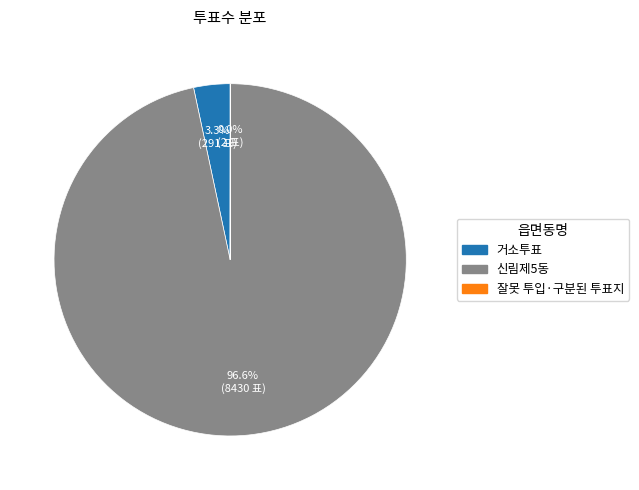

Which category has the biggest portion of the pie?

신림제5동